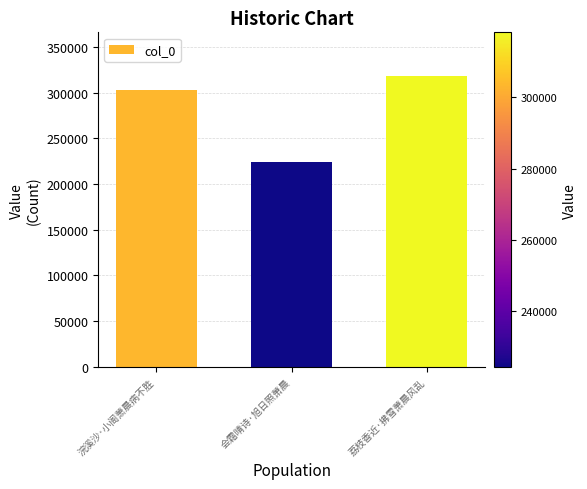

Is it true that the value at 荔枝香近·拂雪萧晨风乱 is 318242?

True